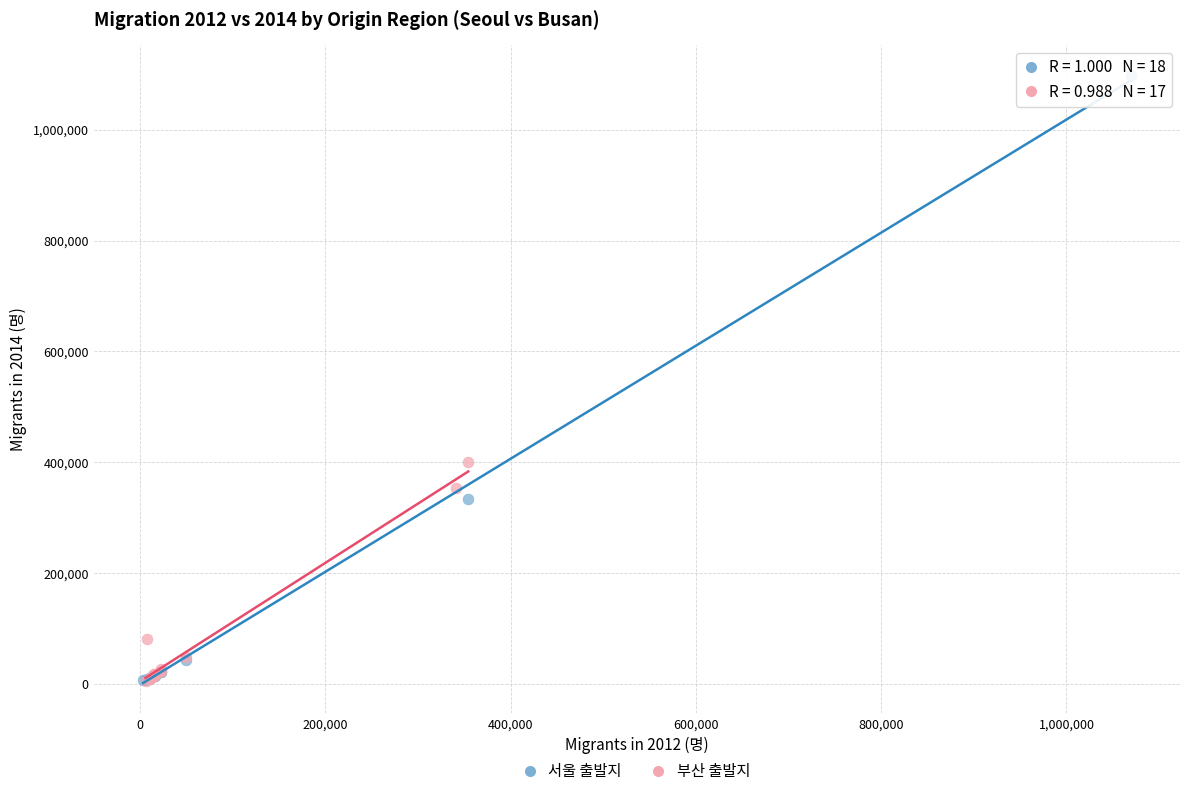

Which series contains the highest Y value?

서울 출발지